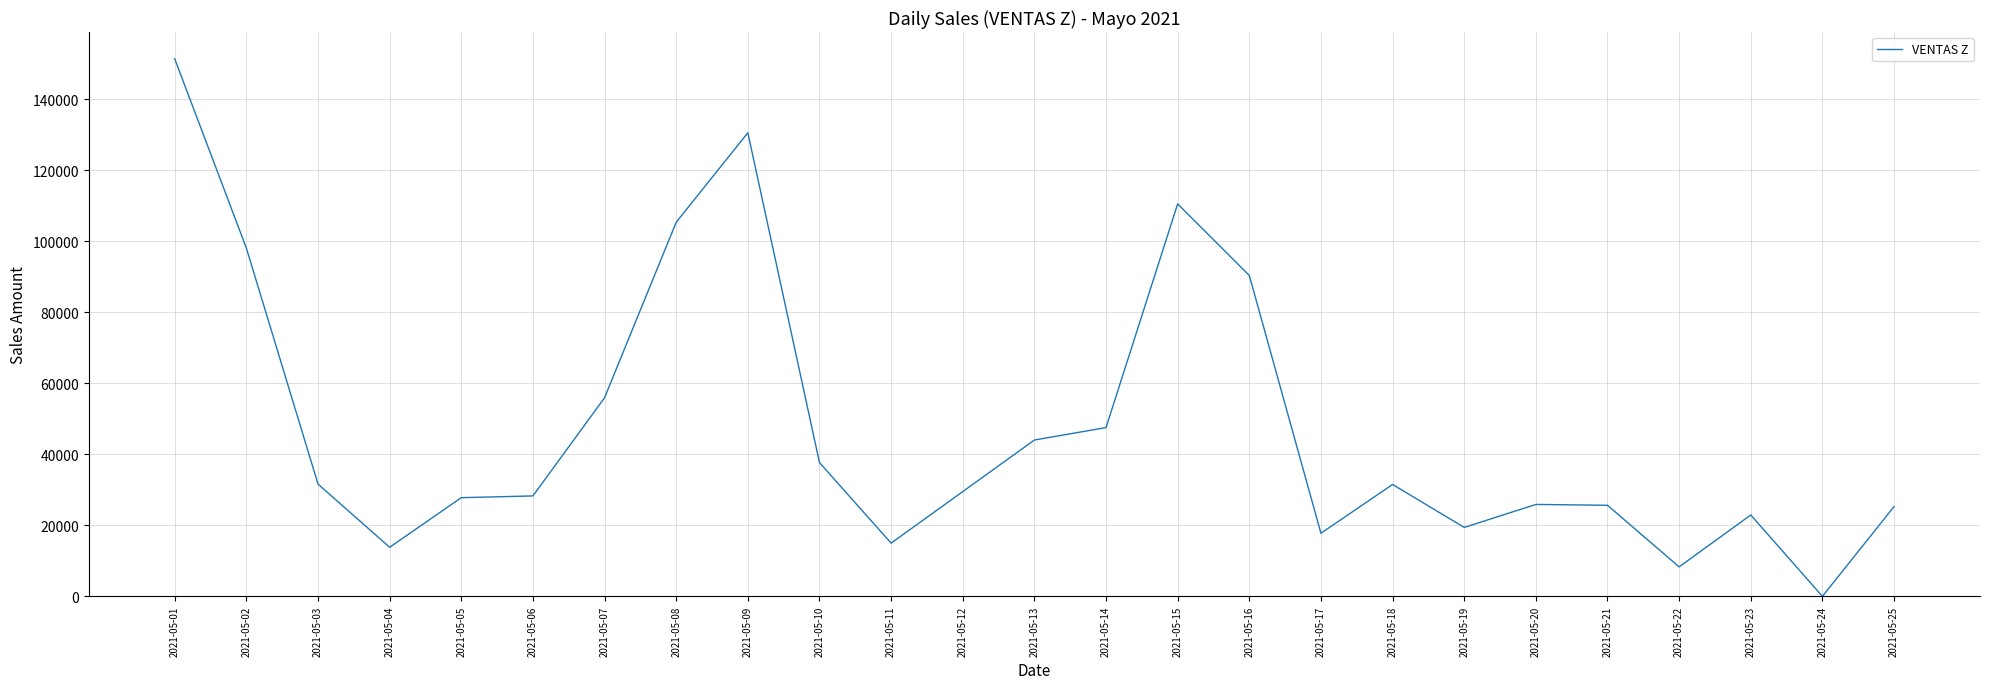

Is it true that the value at 2021-05-09 is 130600?

True